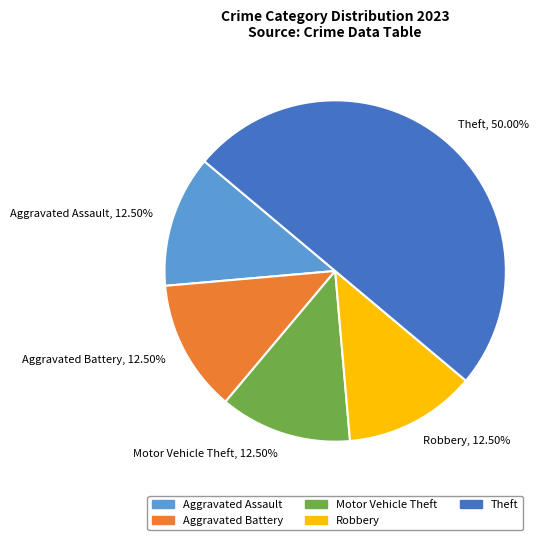

Combined, do Aggravated Assault, 12.50% and Theft, 50.00% account for over 50%?

Yes